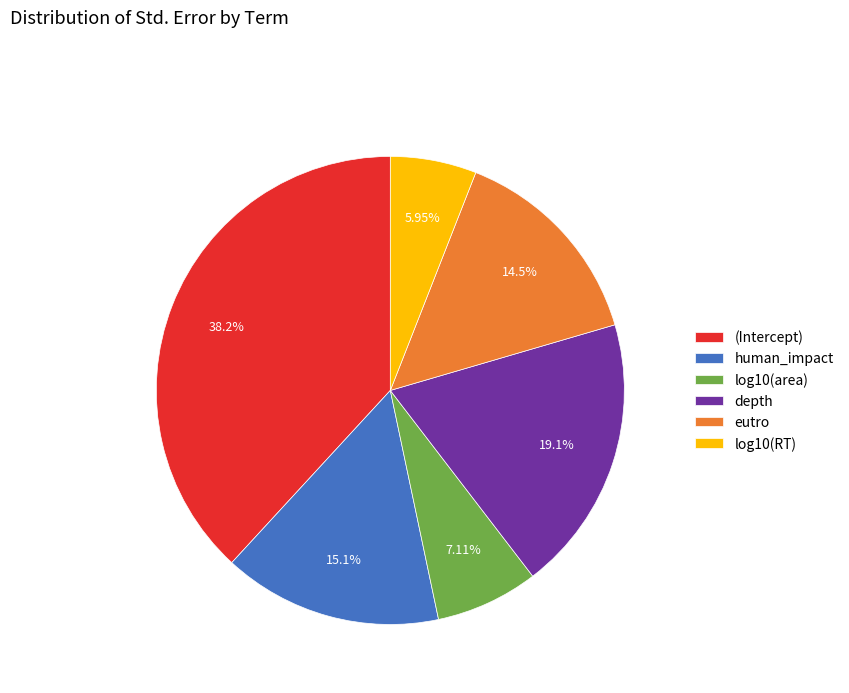

Rank the categories by value from highest to lowest.

(Intercept), depth, human_impact, eutro, log10(area), log10(RT)